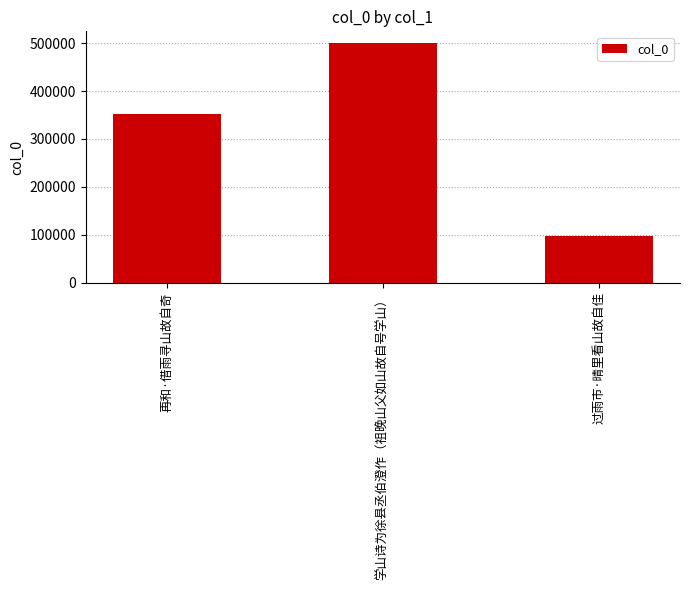

What is the sum of all values?

948415